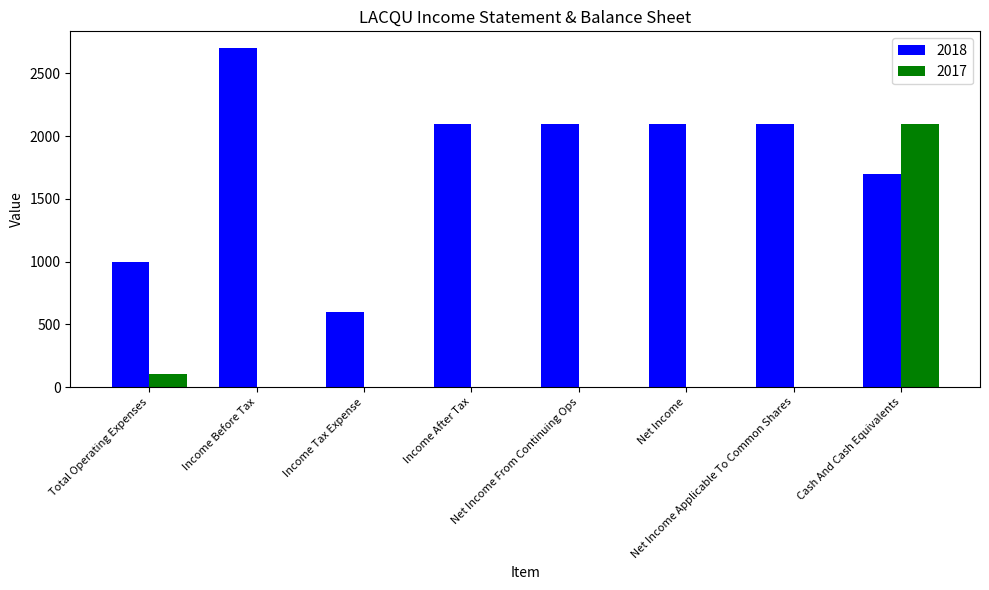

How many groups of bars are there?

8